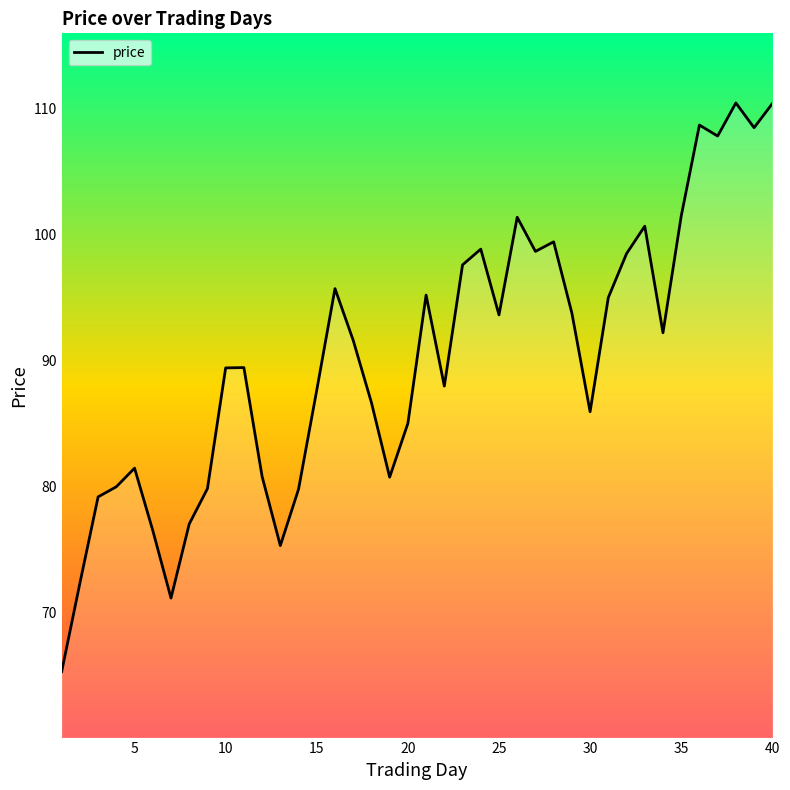

What is the smallest value displayed?

65.3